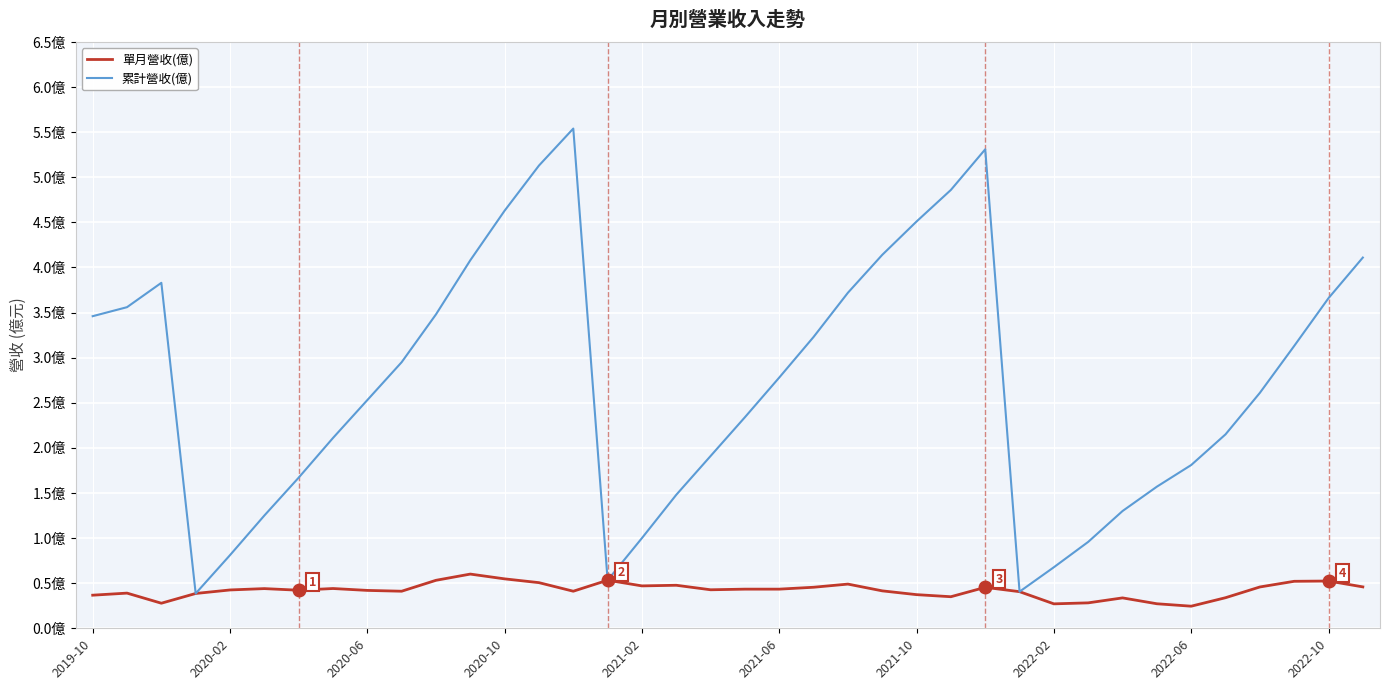

True or false: 單月營收(億) and 累計營收(億) cross at least once.

False